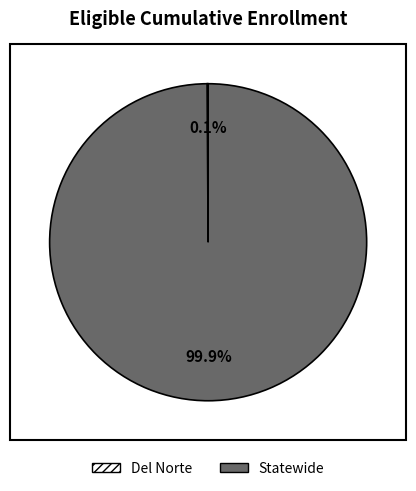

To the nearest percent, what is the average slice percentage?

50%